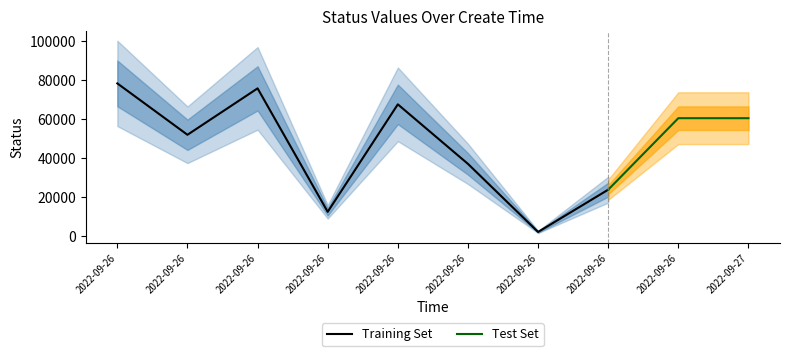

True or false: the data has more than 0 interior local peaks.

True